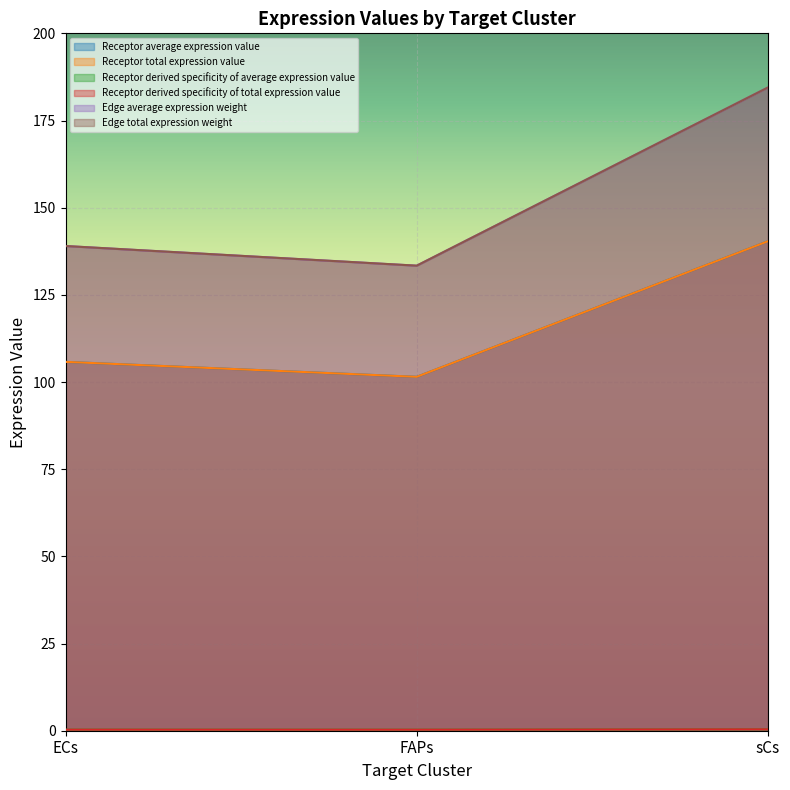

What is the approximate value of Receptor derived specificity of total expression value at sCs?

0.4